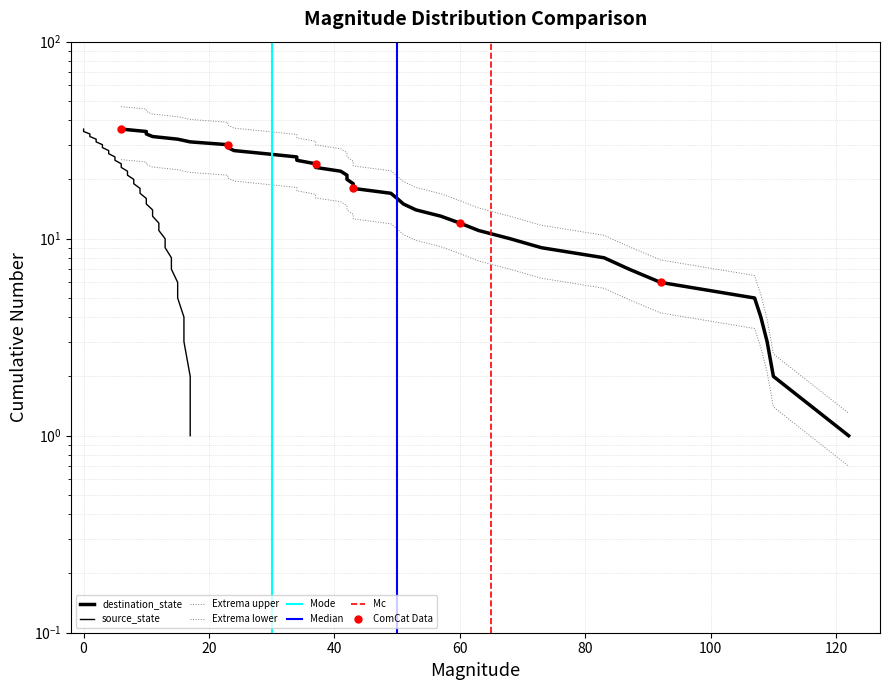

What is the value of the 2nd point from the left?

24.5